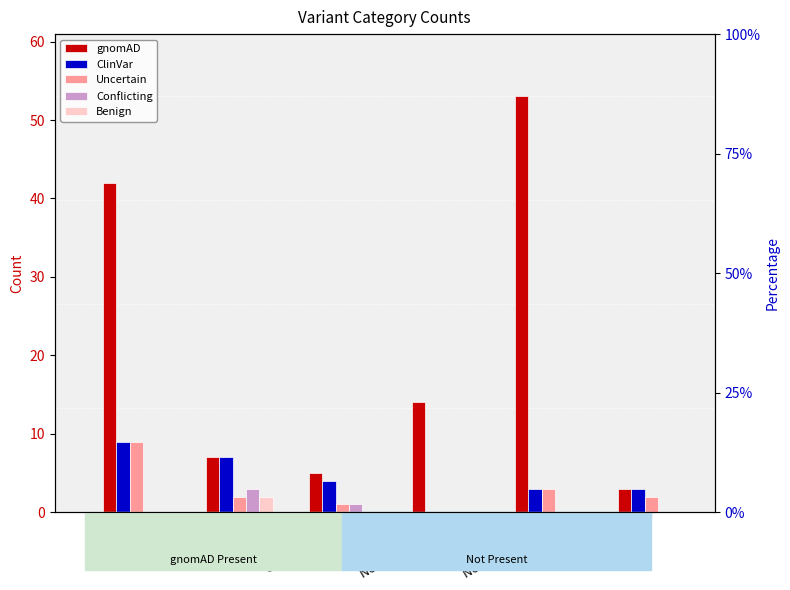

What is the total value across all series at Rare?

60